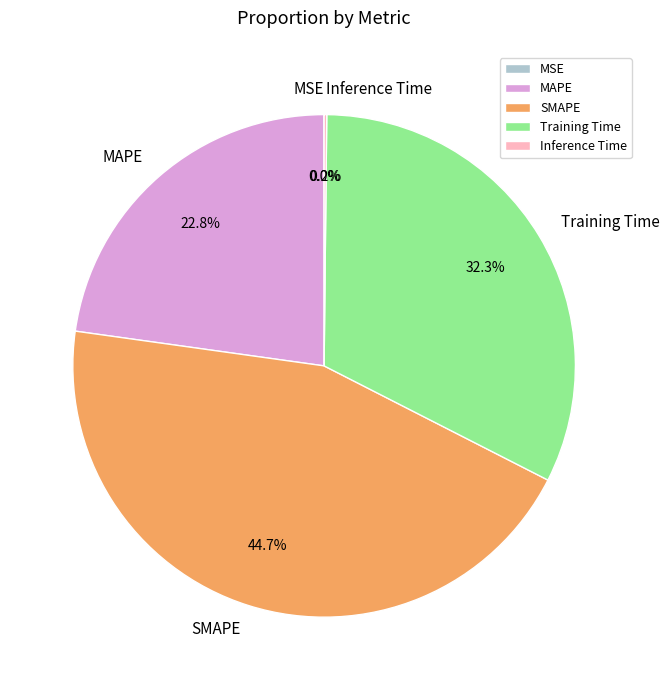

Between SMAPE and Training Time, which is larger?

SMAPE